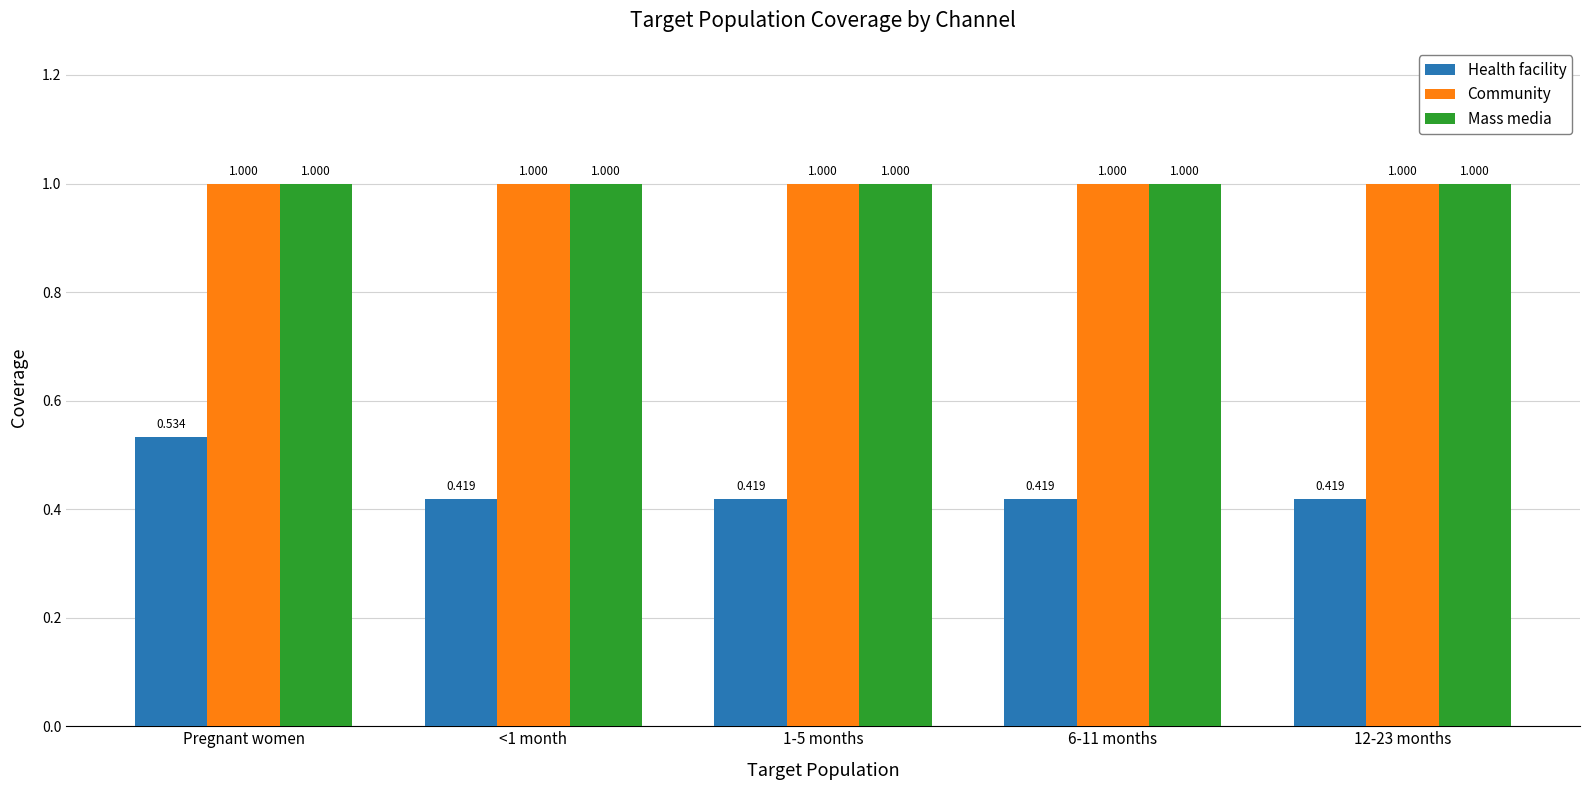

Which series has the largest range (max minus min)?

Health facility